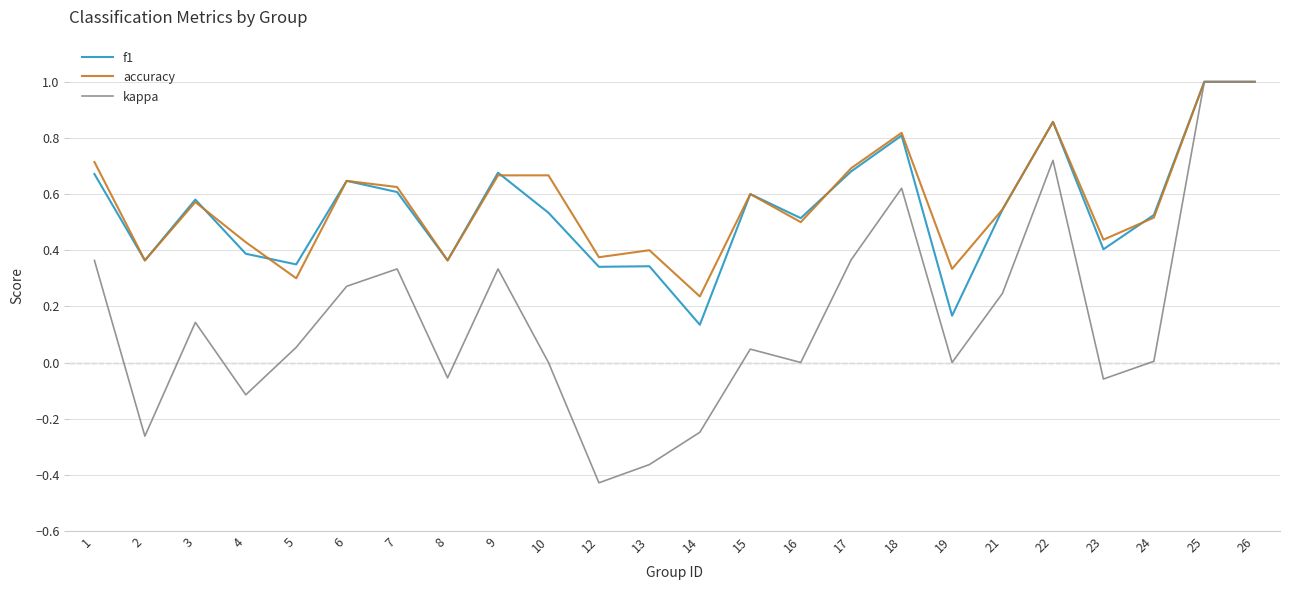

What is the total value across all series at 21?

1.3